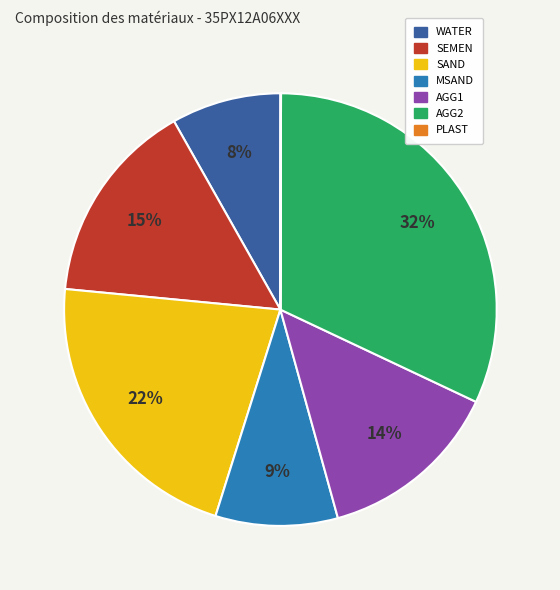

Is there any slice that represents more than half of the pie?

No